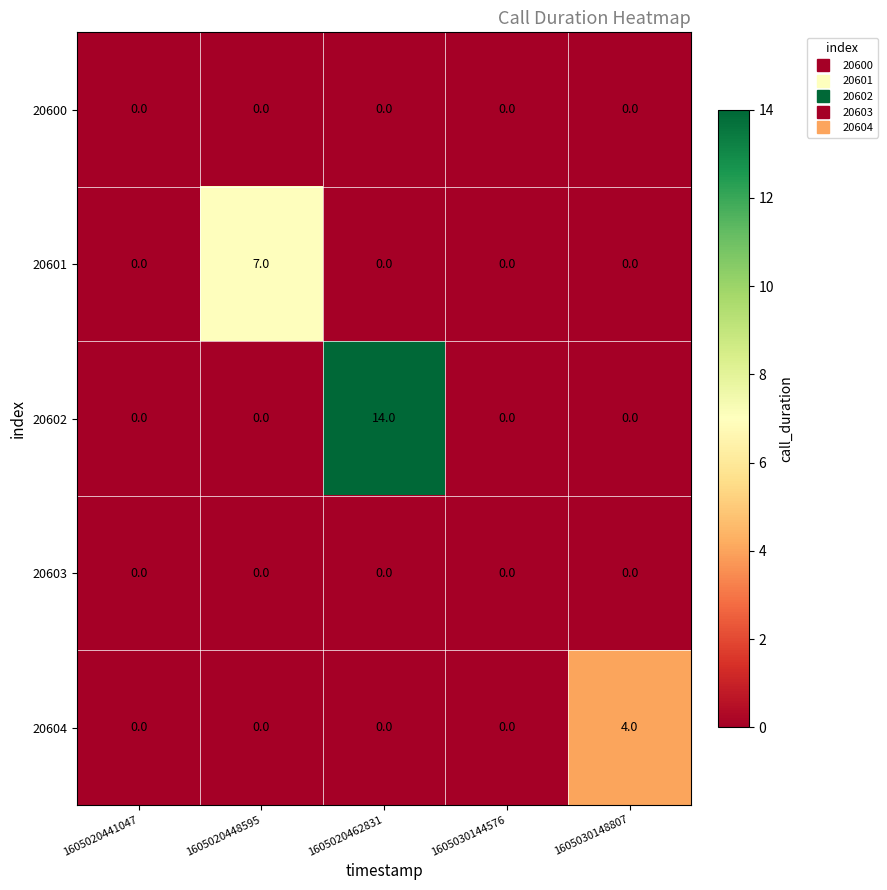

The 20604 series shows 0 at 1605020462831. True or false?

True